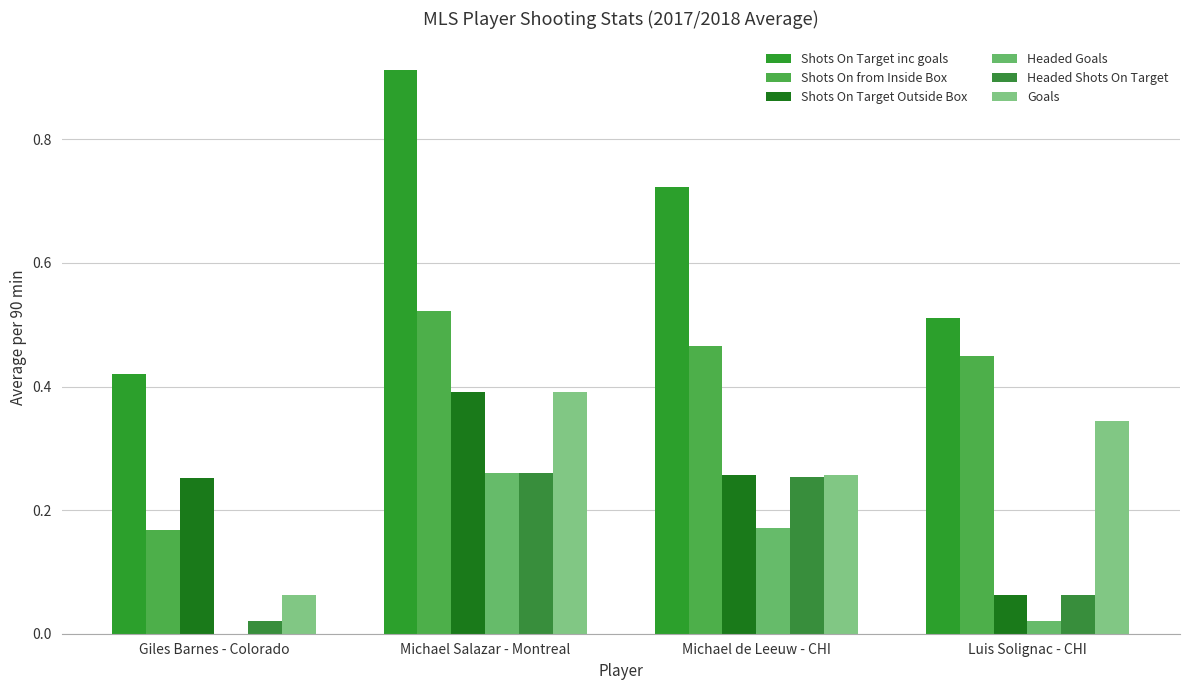

What is the difference between the Headed Goals values at Michael de Leeuw - CHI and Luis Solignac - CHI?

0.2